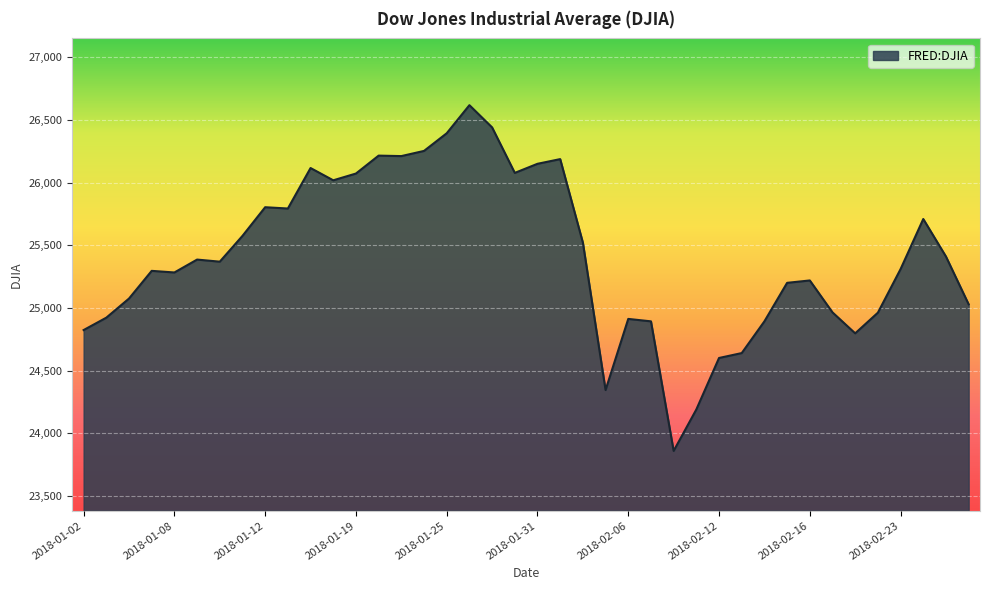

What is the minimum value shown in the chart?

23860.5